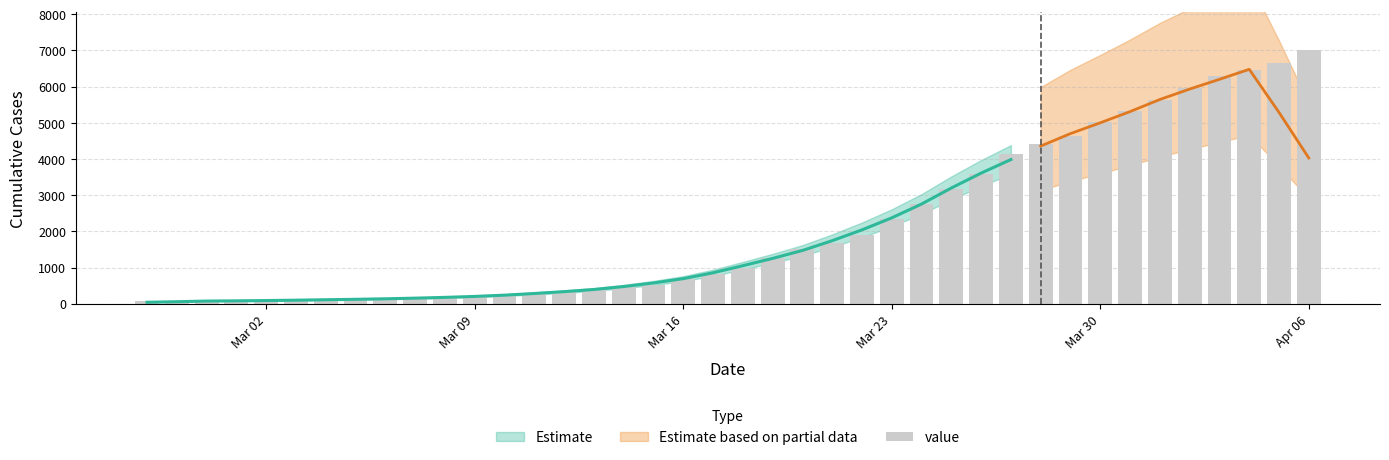

What is the maximum value shown in the chart?

7005